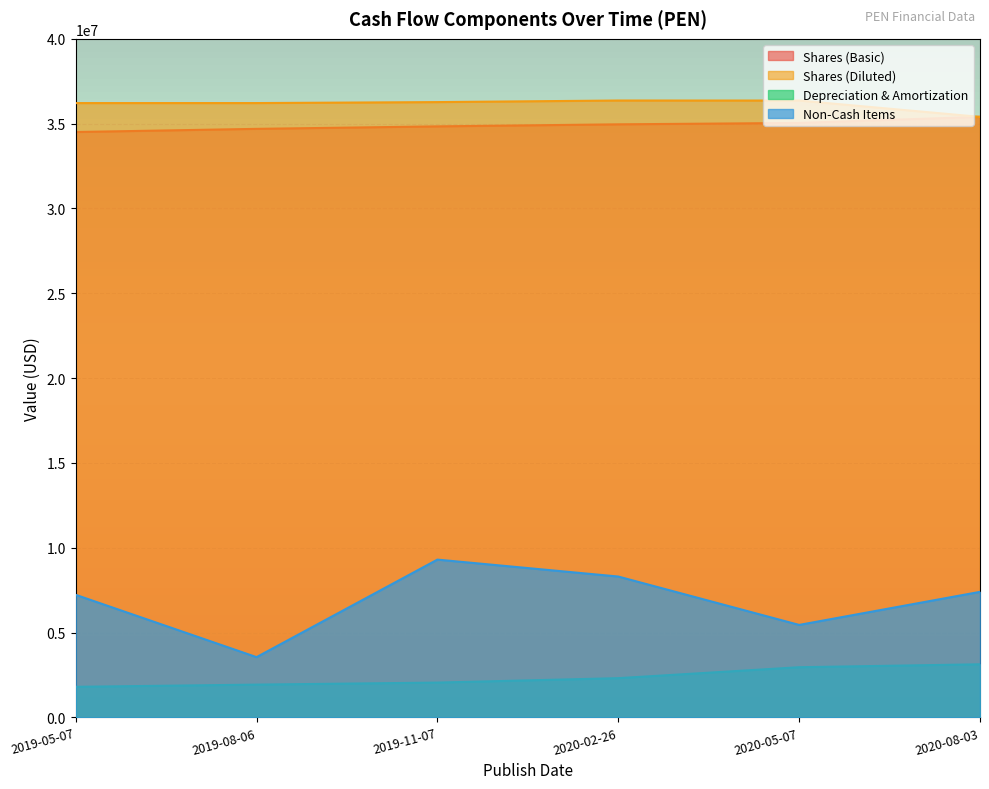

The value of Shares (Diluted) at 2019-05-07 is 55798681. True or false?

False